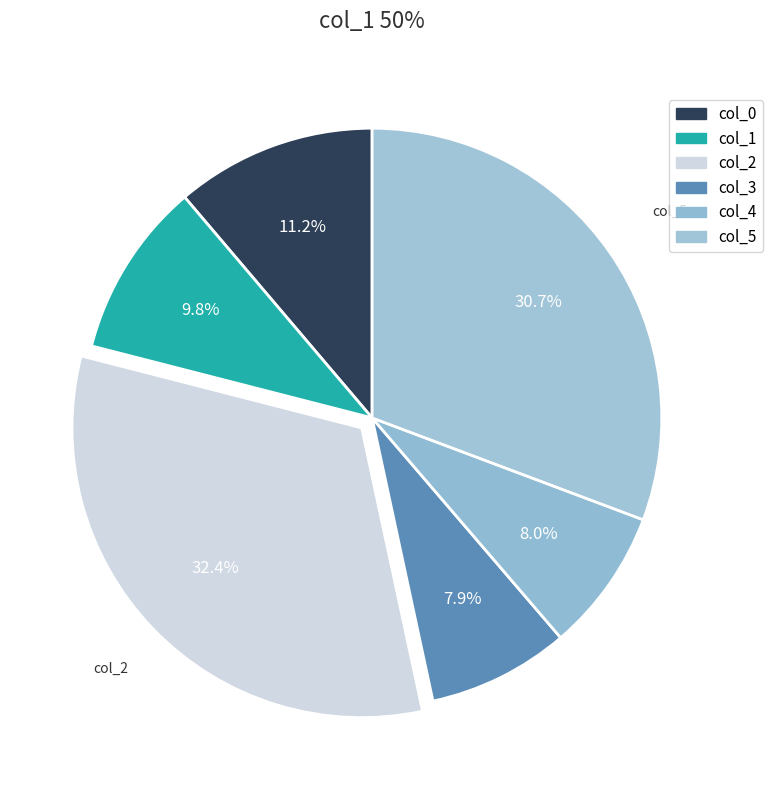

Combined, do col_5 and col_1 account for over 50%?

No